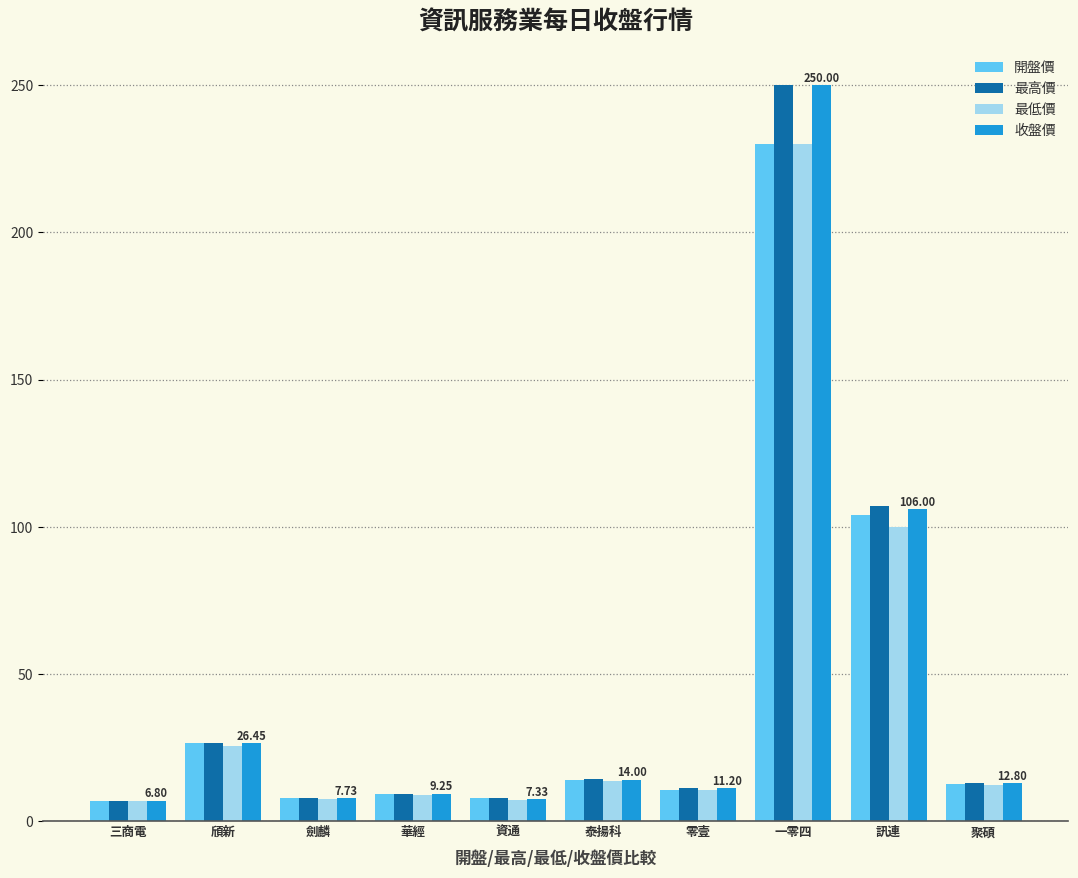

Is it true that 收盤價 equals 414.8 at 一零四?

False